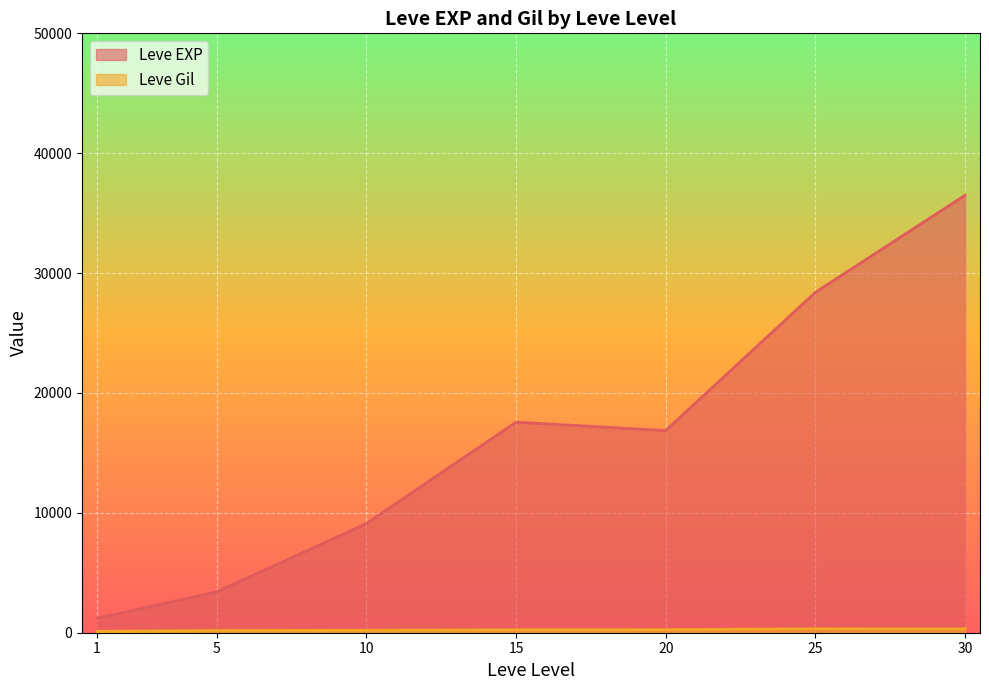

What is the value of the Leve Gil point at the 6th from the left?

113